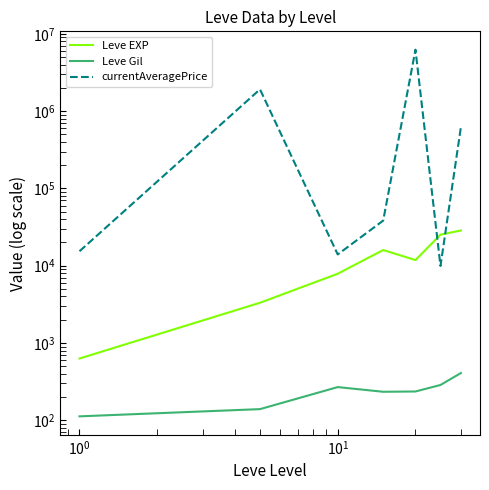

How many values in the Leve EXP series are below 11835?

3